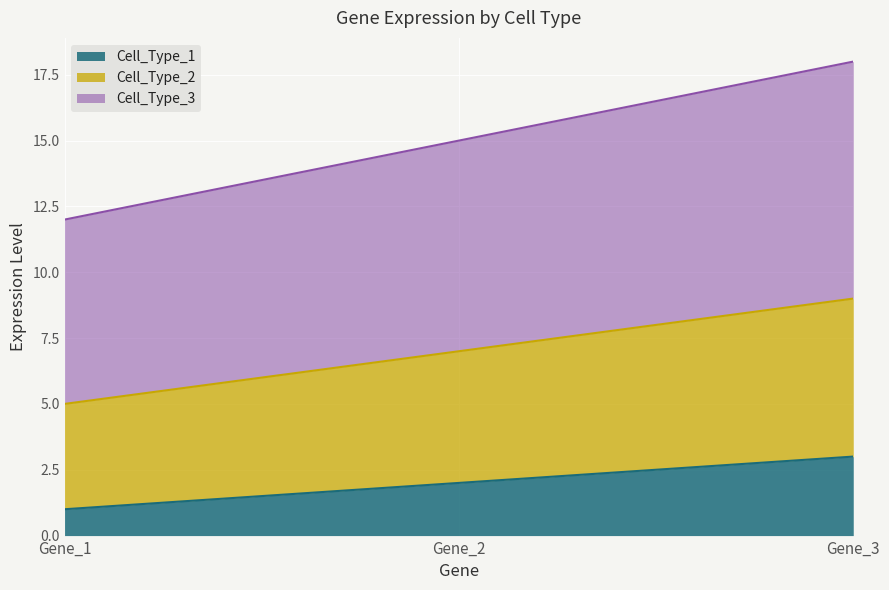

Between Gene_2 and Gene_1, which is larger?

Gene_2